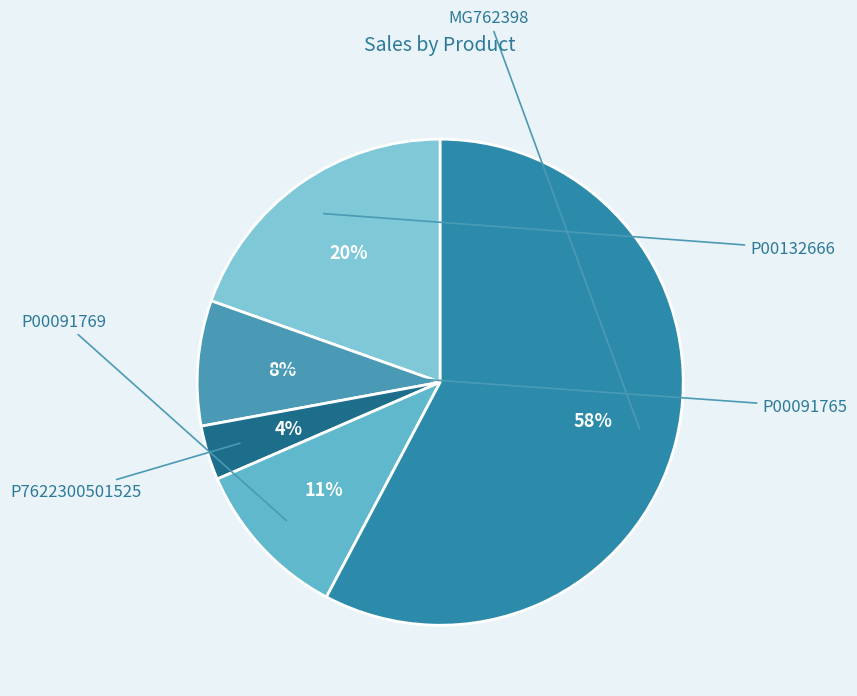

What is the change in value from P00132666 to P00091769?

-24.4